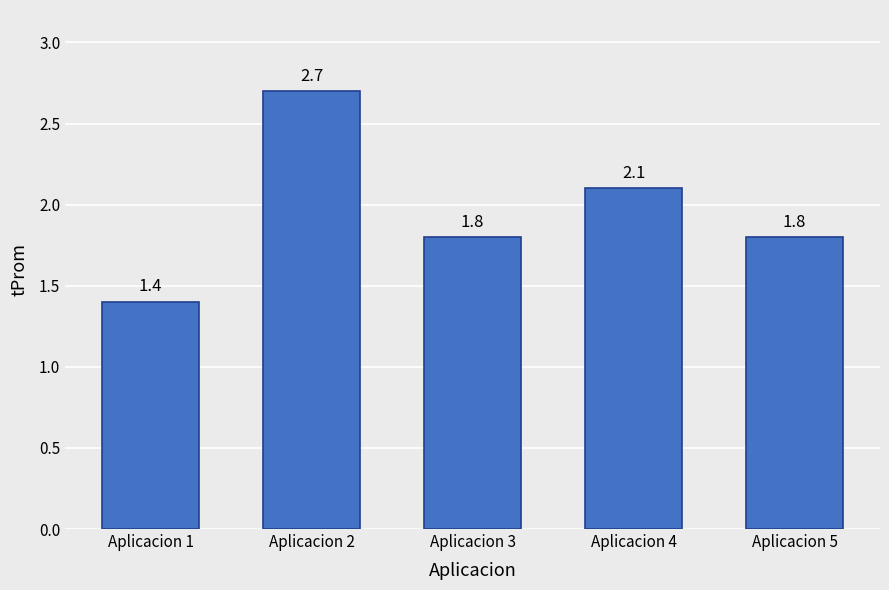

What is the difference between the values at Aplicacion 1 and Aplicacion 3?

0.4